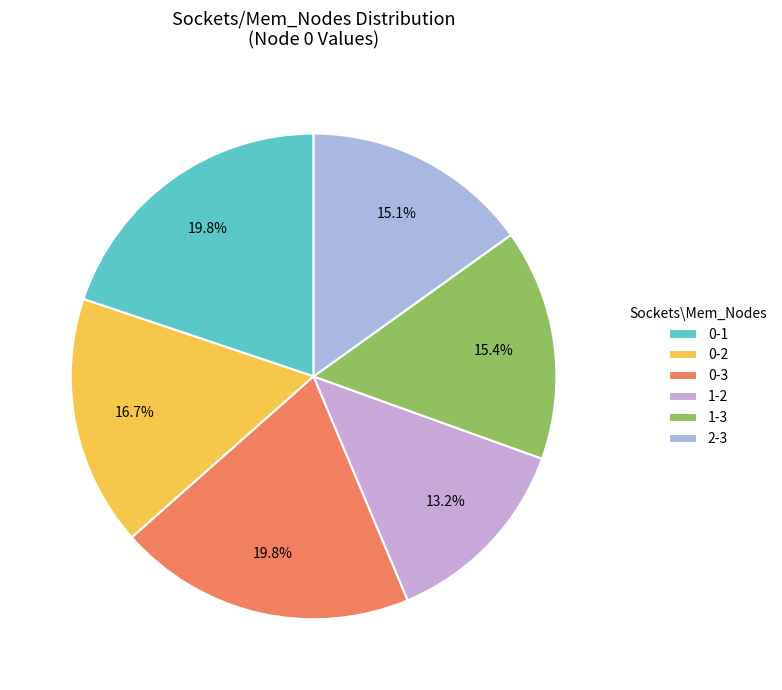

How many slices are in this pie chart?

6